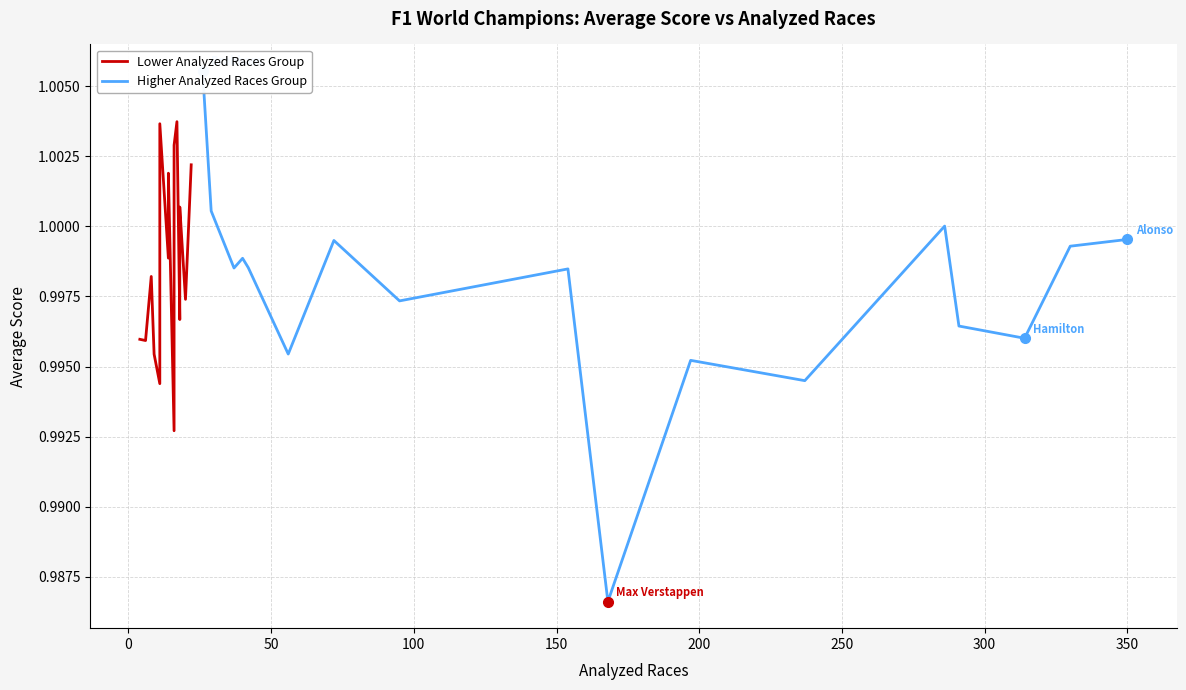

Rank the series by their average value, from highest to lowest.

Lower Analyzed Races Group, Higher Analyzed Races Group